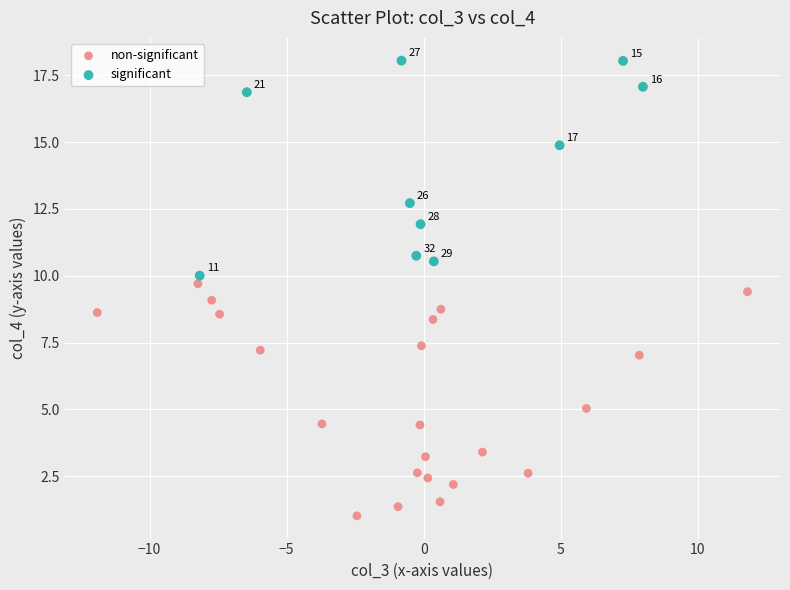

Which series reaches the maximum Y coordinate?

significant